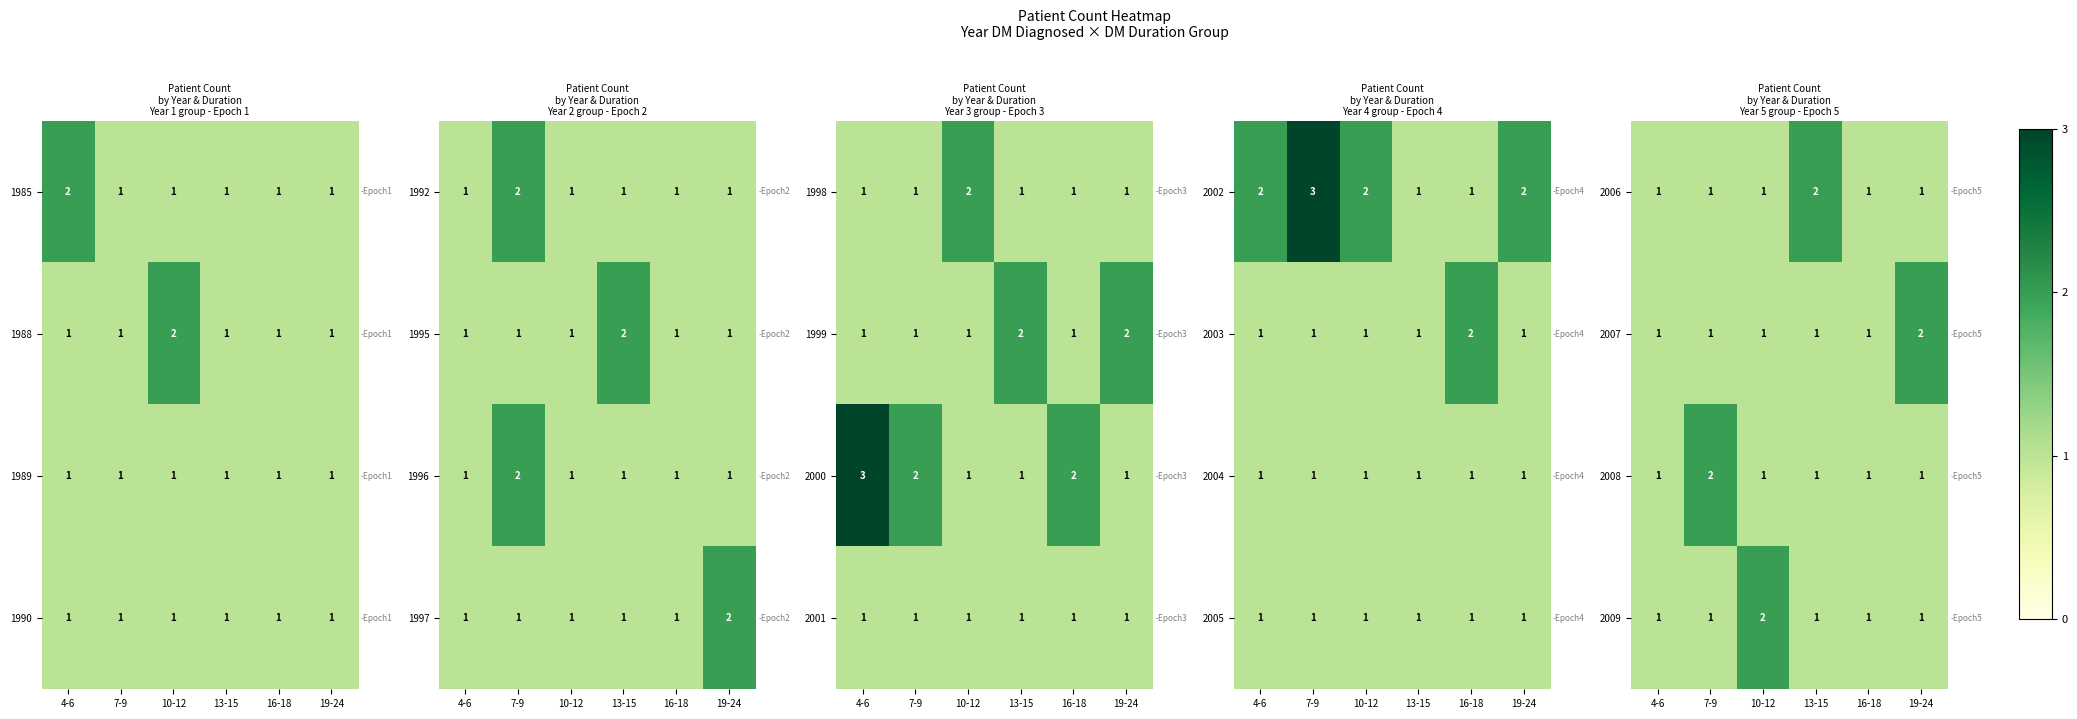

The 2007 series shows 1 at 10-12. True or false?

True